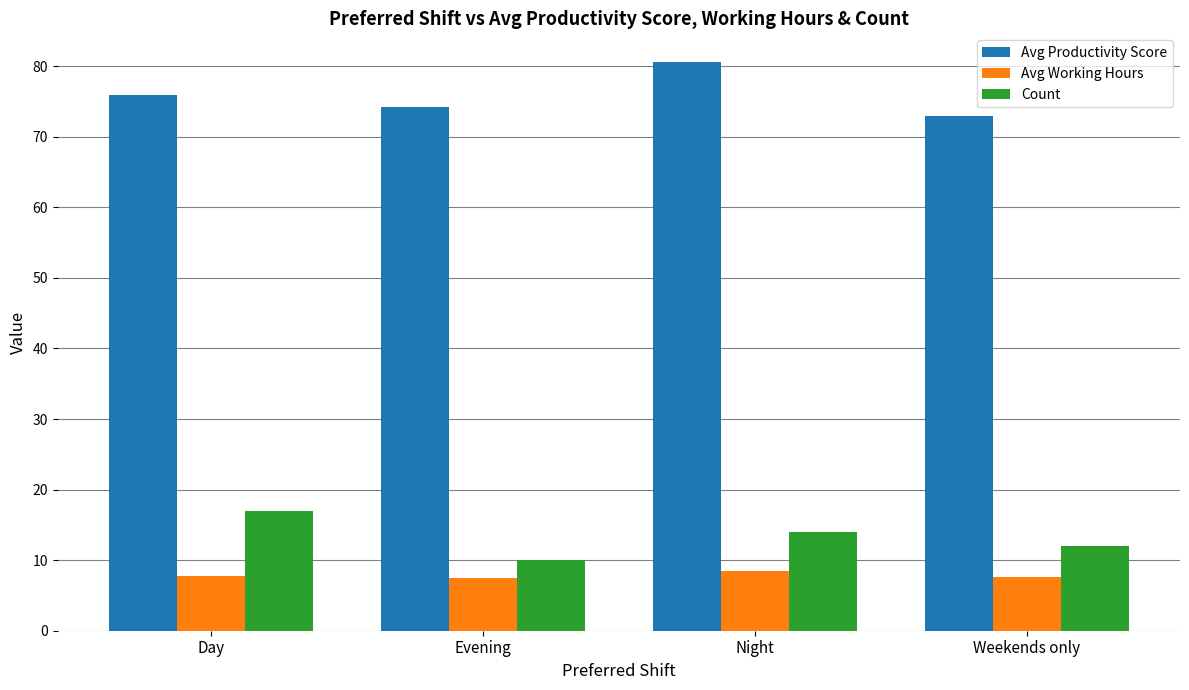

At which category does the chart reach its peak across all series?

Night